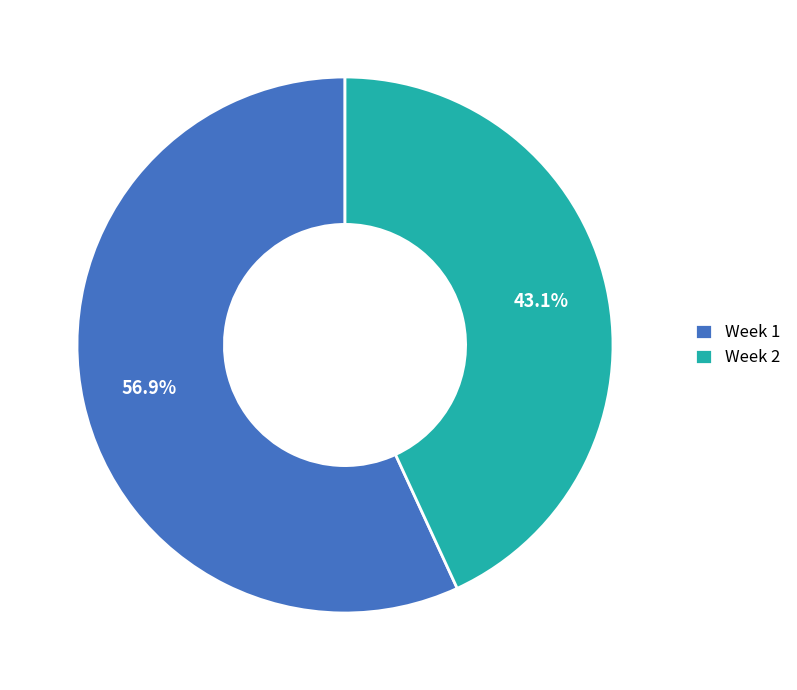

True or false: Week 1 accounts for 57% of the total.

True